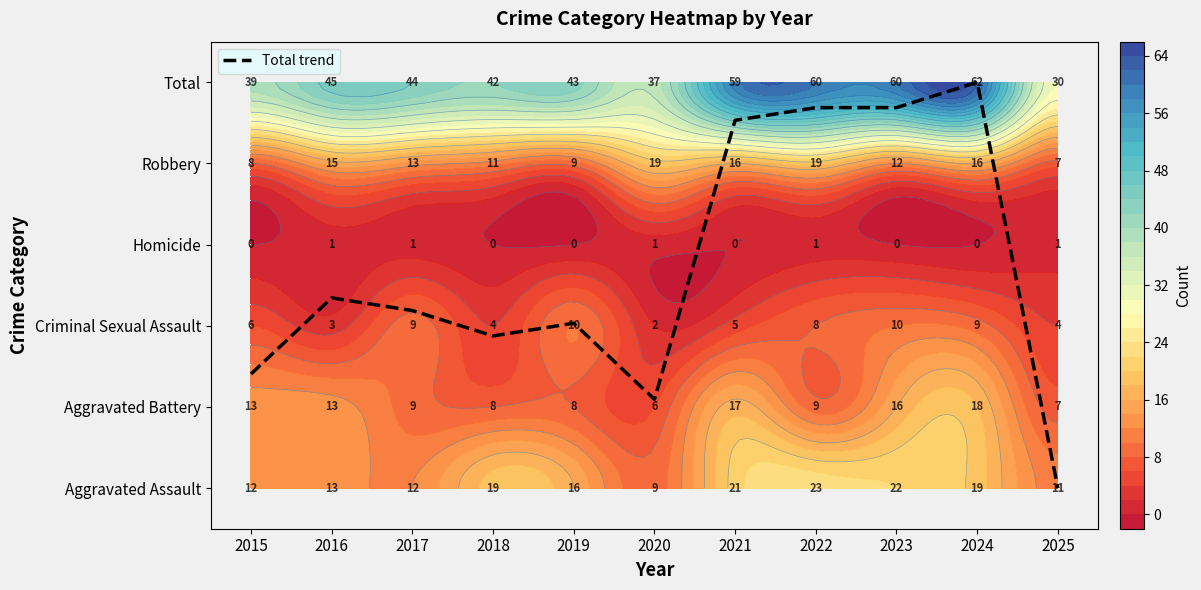

Is it true that the value at 2015 is 1.9?

False